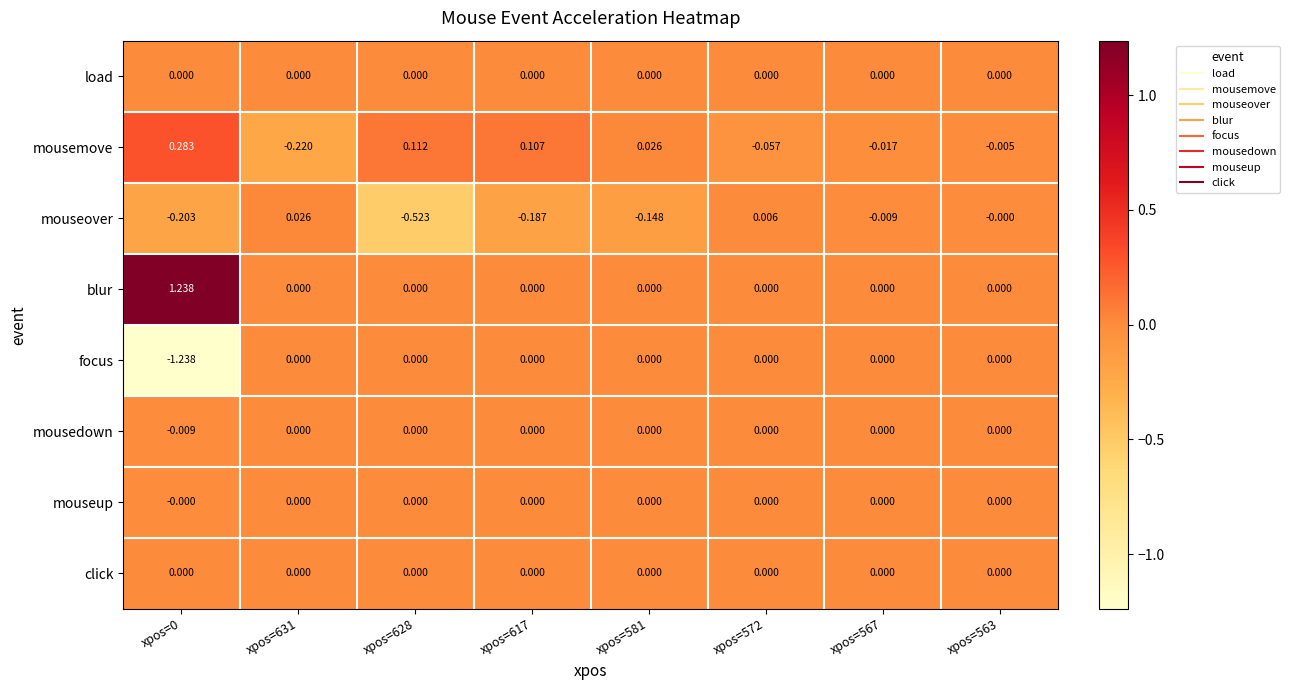

Which series has the largest total across all categories?

blur